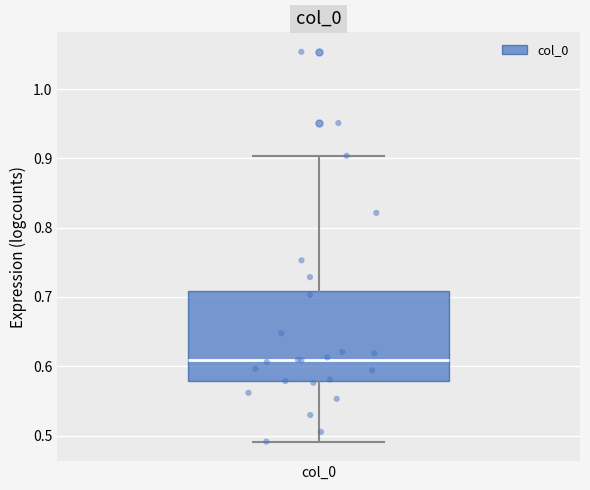

Where does the lower whisker of the box for col_0 end on the y-axis? The values are not printed on the chart, so give them approximately, as read against the axis.

0.49